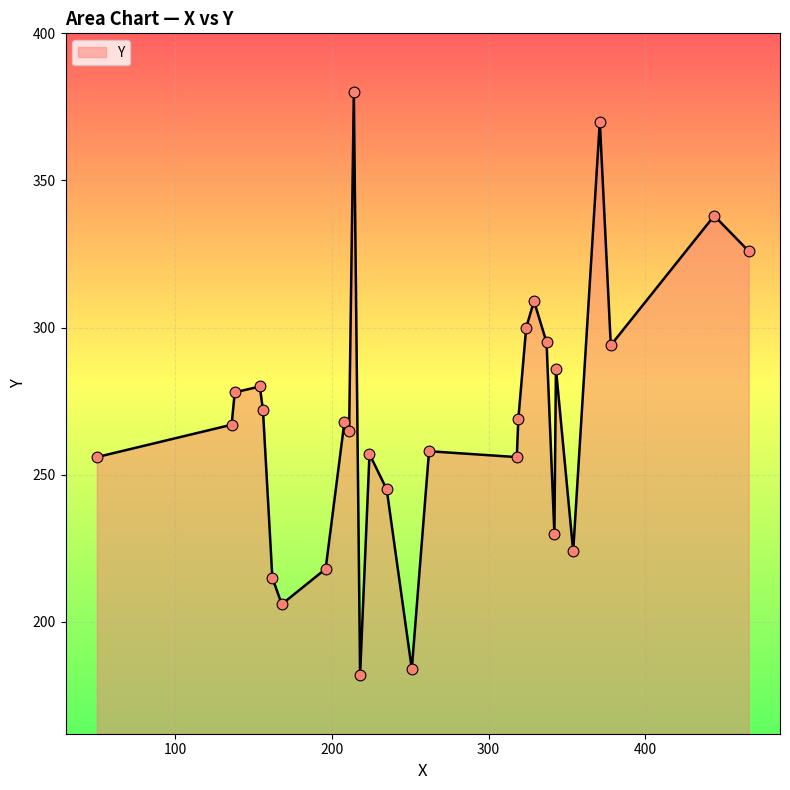

What is the smallest value displayed?

182